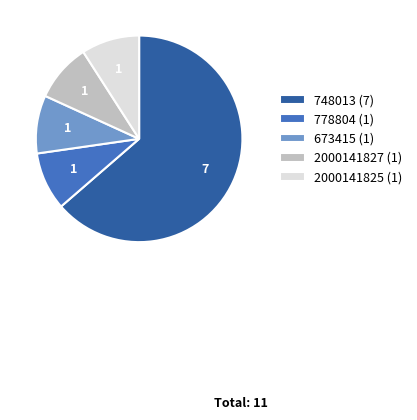

Is the sum of 2000141825 (1) and 778804 (1) greater than half?

No